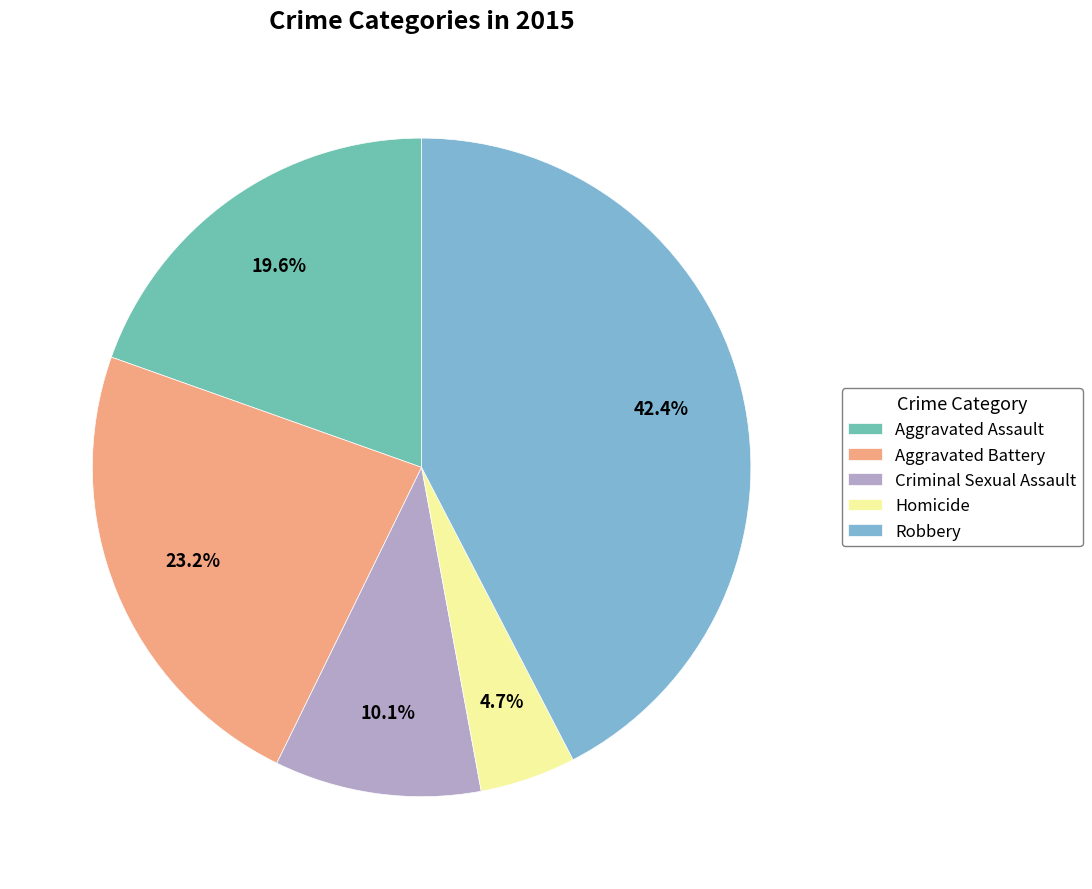

Approximately how many times larger is the value at Aggravated Assault compared to Criminal Sexual Assault?

1.9